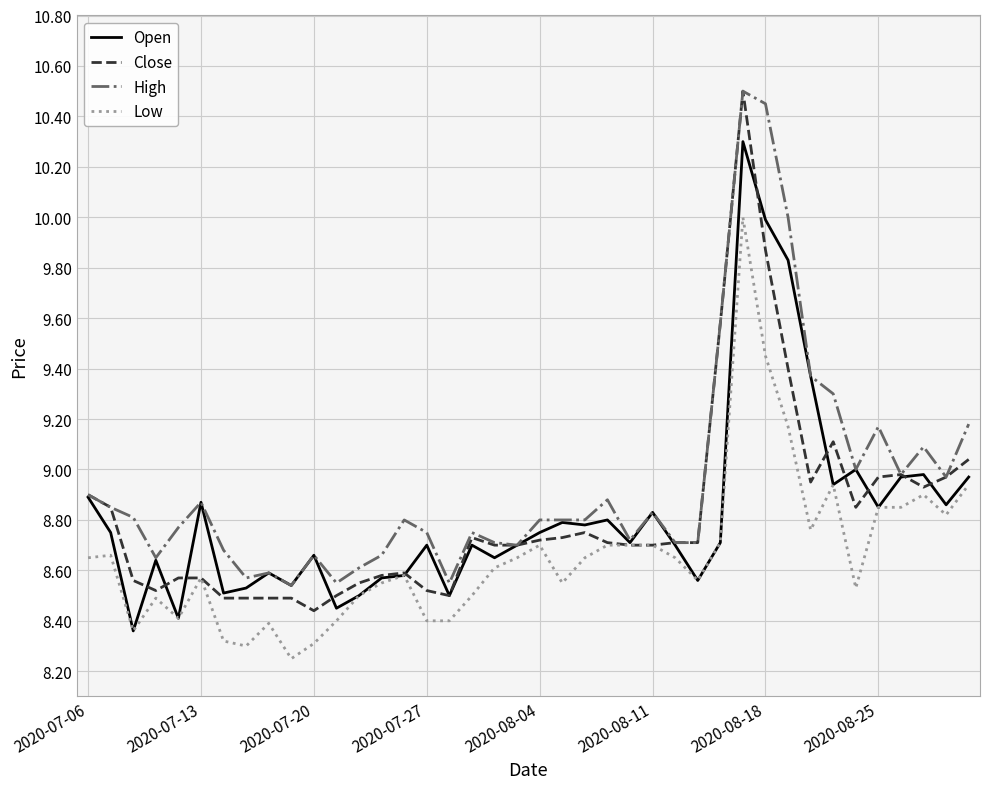

Which series has the largest total across all categories?

High